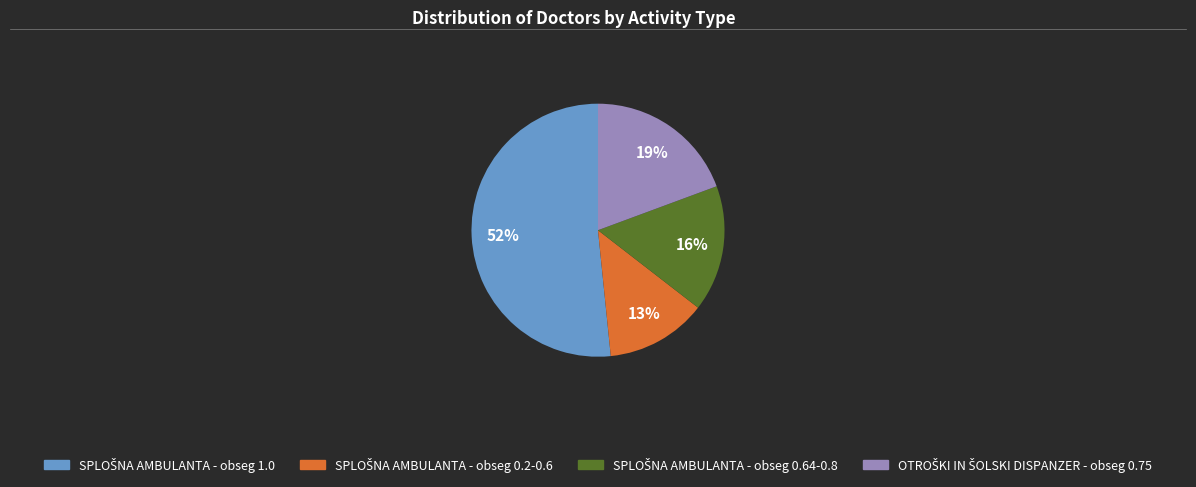

Is there a majority slice in this chart?

Yes